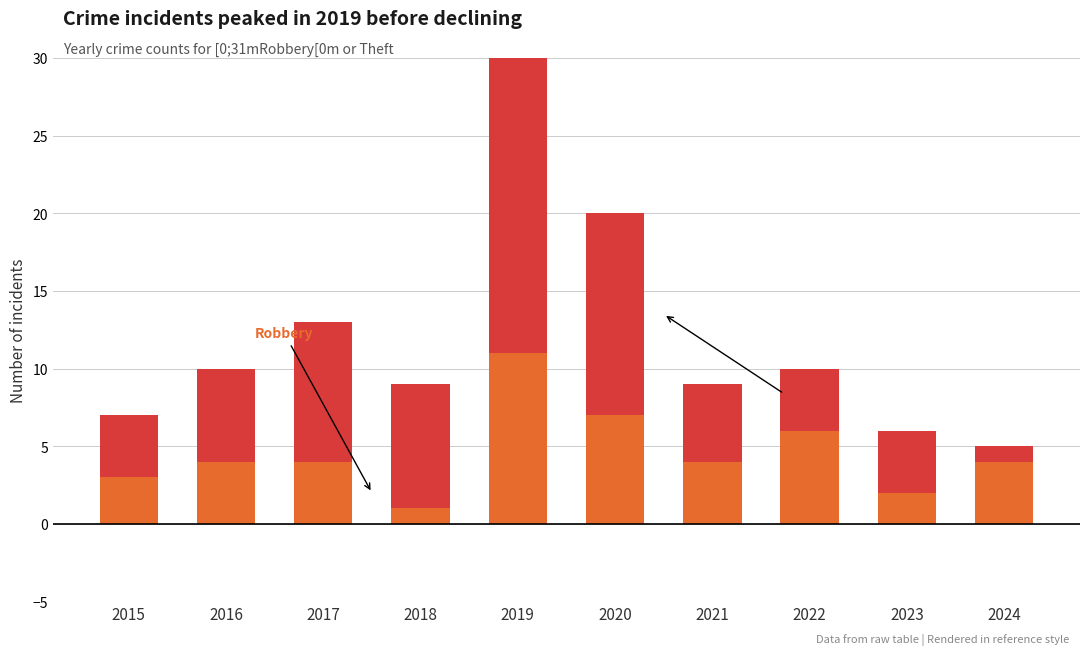

What are all the series names shown in the legend?

Robbery, Theft